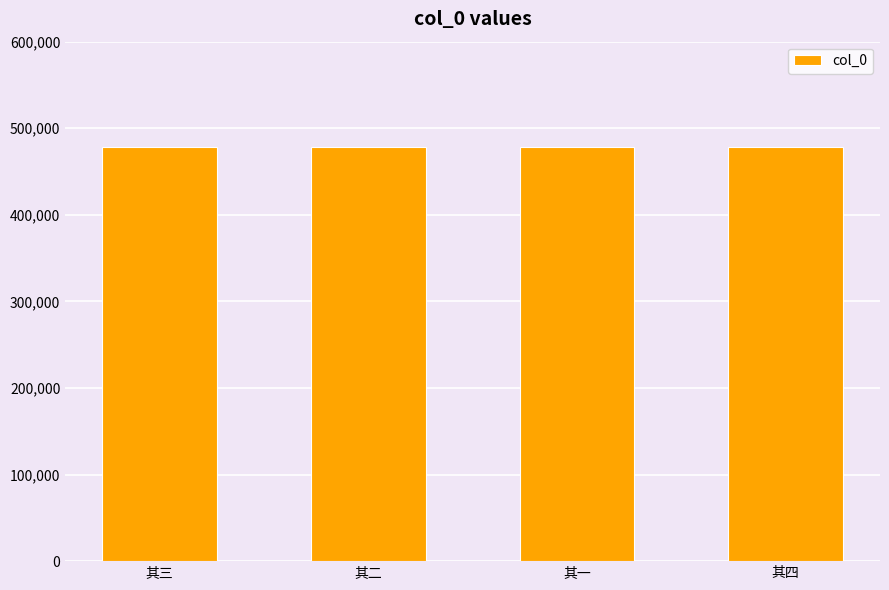

What is the ratio of the value at 其三 to the value at 其二?

1.0